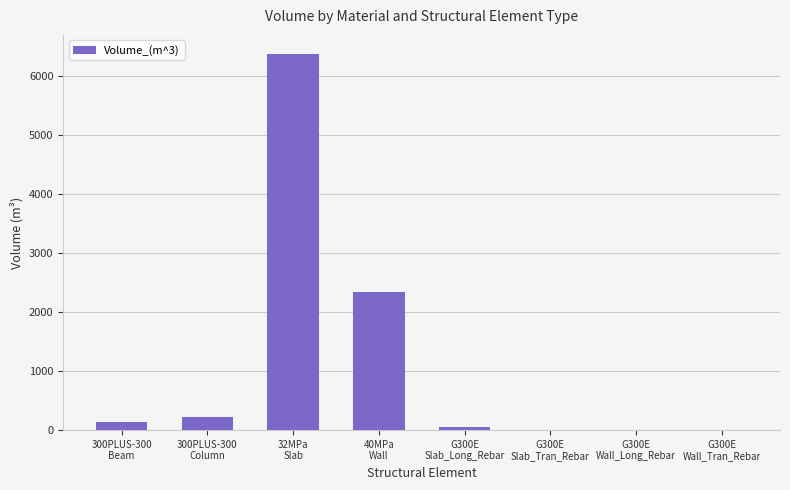

What is the change in value from 300PLUS-300
Beam to G300E
Wall_Tran_Rebar?

-138.6